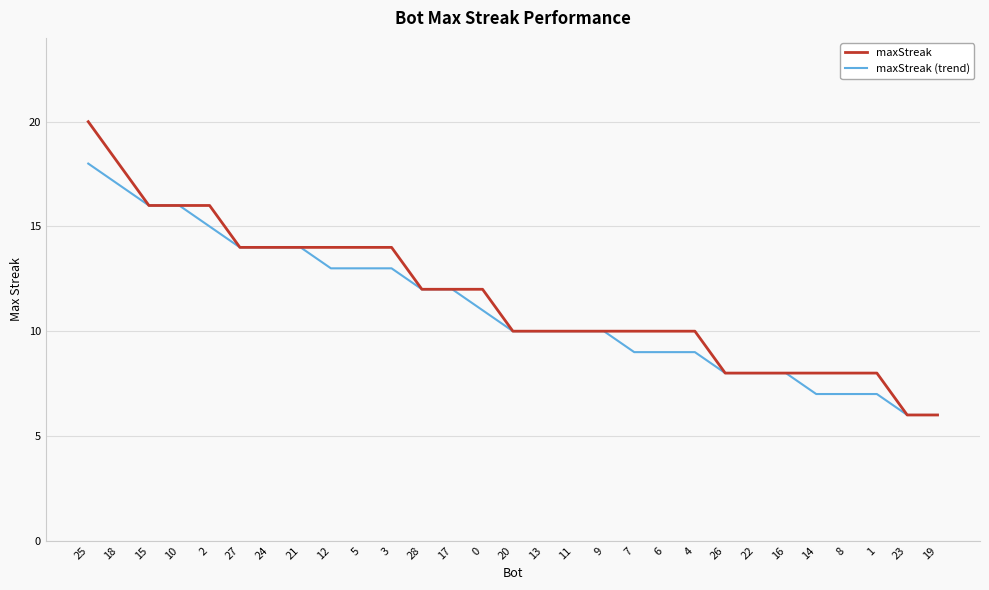

Reading left to right, list all the values displayed in this chart.

maxStreak: 25=20	18=18	15=16	10=16	2=16	27=14	24=14	21=14	12=14	5=14	3=14	28=12	17=12	0=12	20=10	13=10	11=10	9=10	7=10	6=10	4=10	26=8	22=8	16=8	14=8	8=8	1=8	23=6	19=6
maxStreak (trend): 25=18	18=17	15=16	10=16	2=15	27=14	24=14	21=14	12=13	5=13	3=13	28=12	17=12	0=11	20=10	13=10	11=10	9=10	7=9	6=9	4=9	26=8	22=8	16=8	14=7	8=7	1=7	23=6	19=6